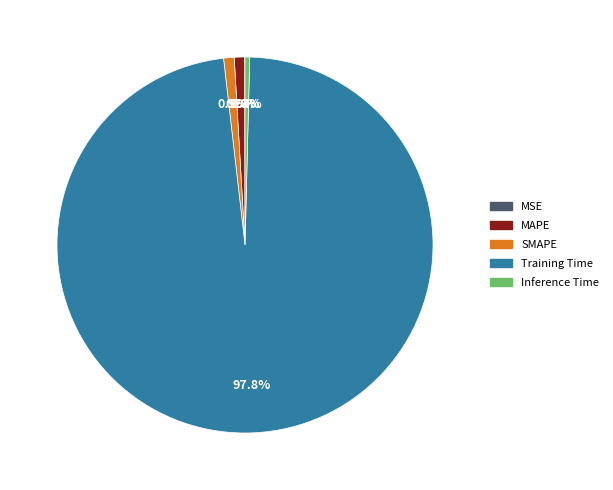

Does any single category account for the majority?

Yes